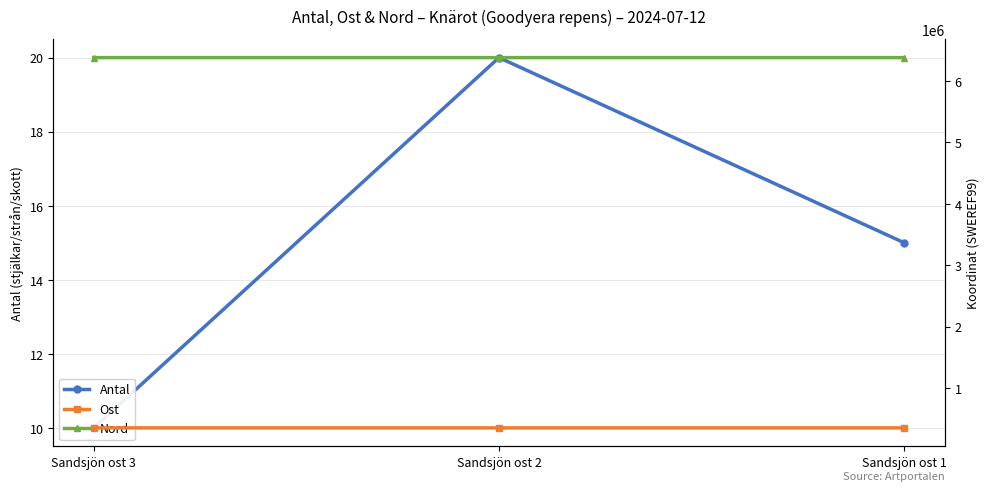

Between Sandsjön ost 2 and Sandsjön ost 3, which is larger?

Sandsjön ost 2